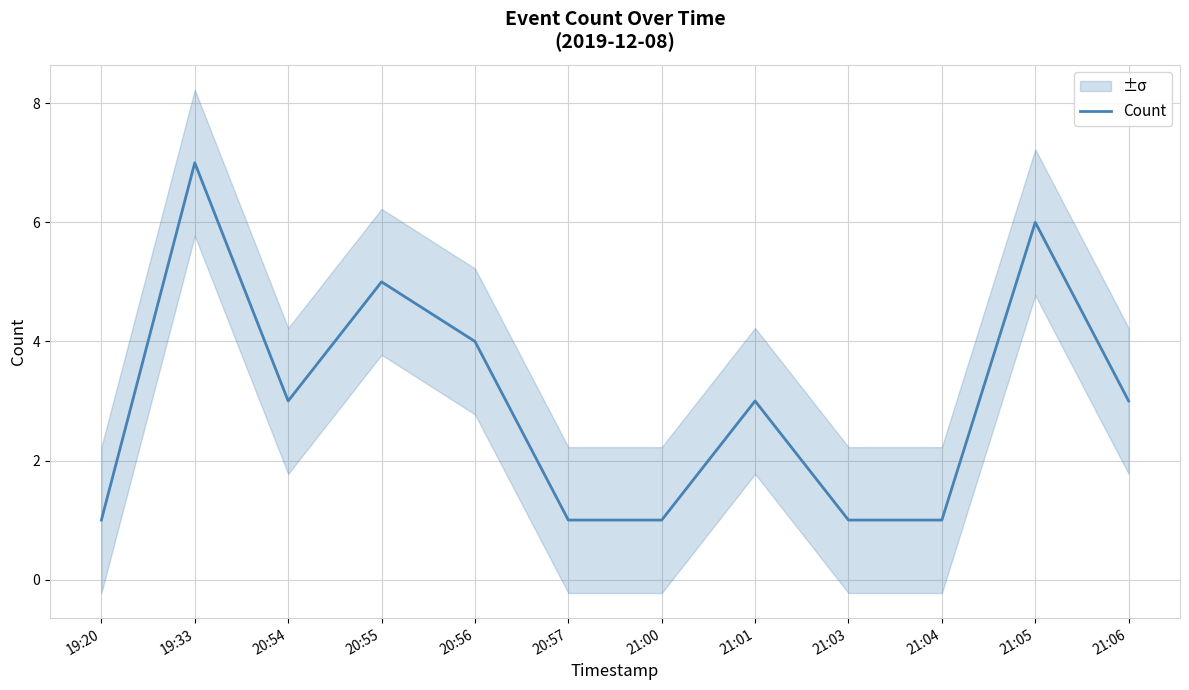

What is the change in value from 20:56 to 20:57?

-3